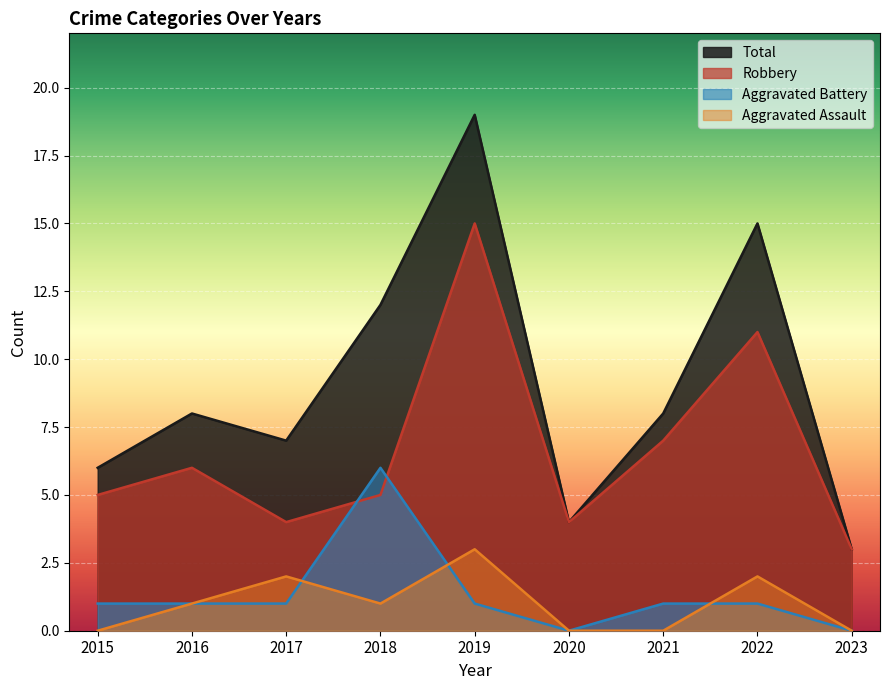

Does the chart display data point markers on the line(s)?

No